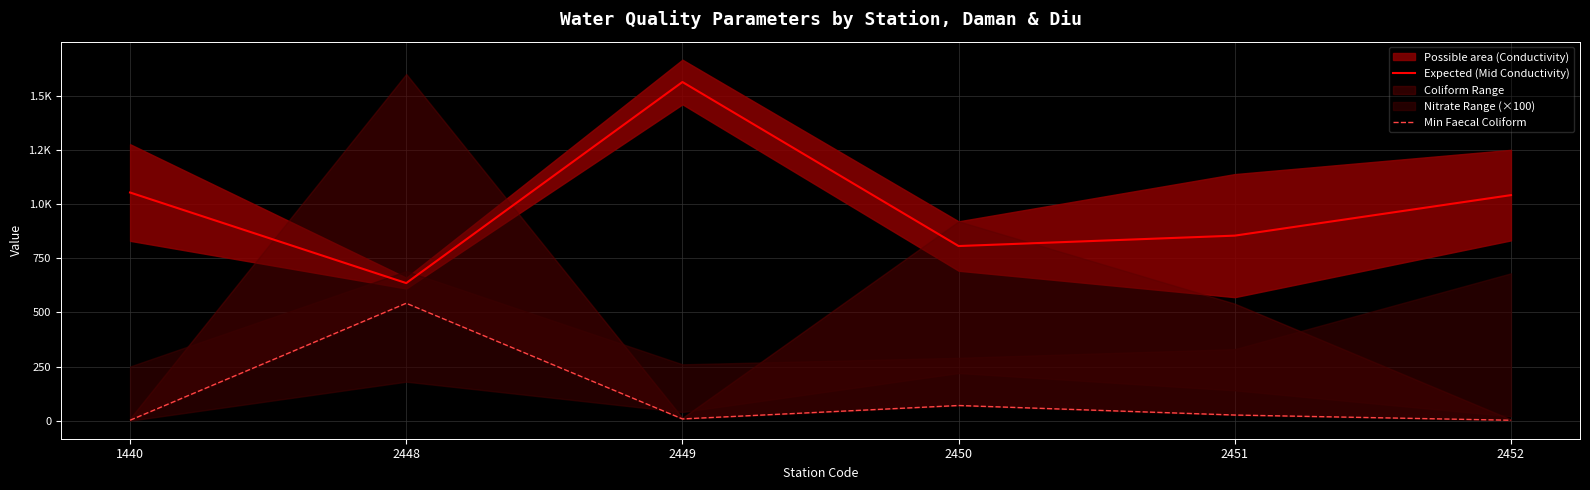

What value does the Expected (Mid Conductivity) series have at 2450, to the nearest 10?

810